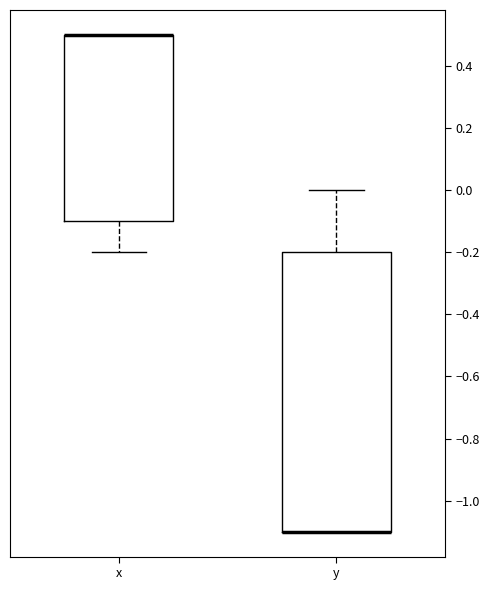

Where is the upper edge of the box for y on the y-axis? The values are not printed on the chart, so give them approximately, as read against the axis.

-0.2